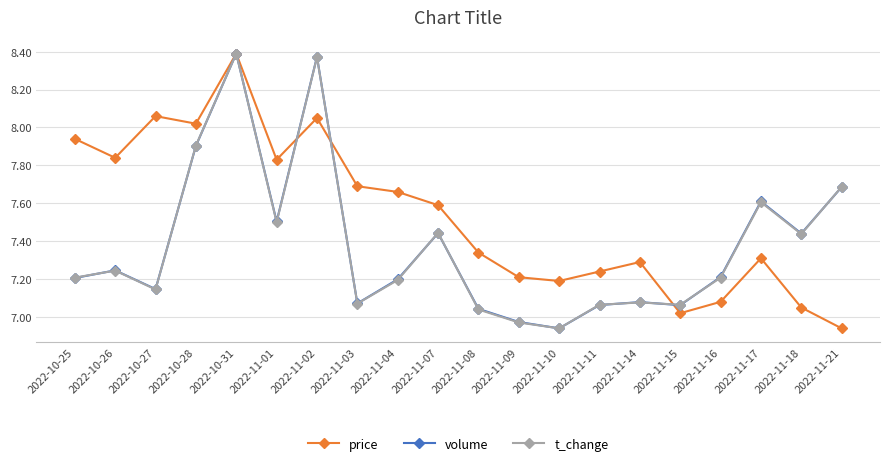

What is the label of the 11th point from the right?

2022-11-07